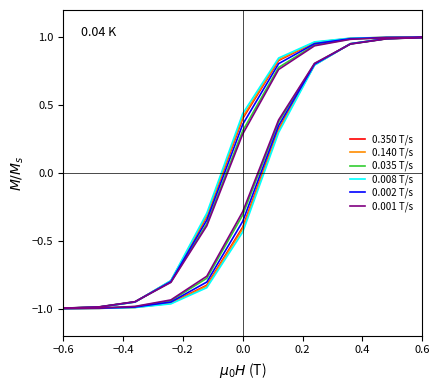

How many positive values does the 0.002 T/s series have?

11